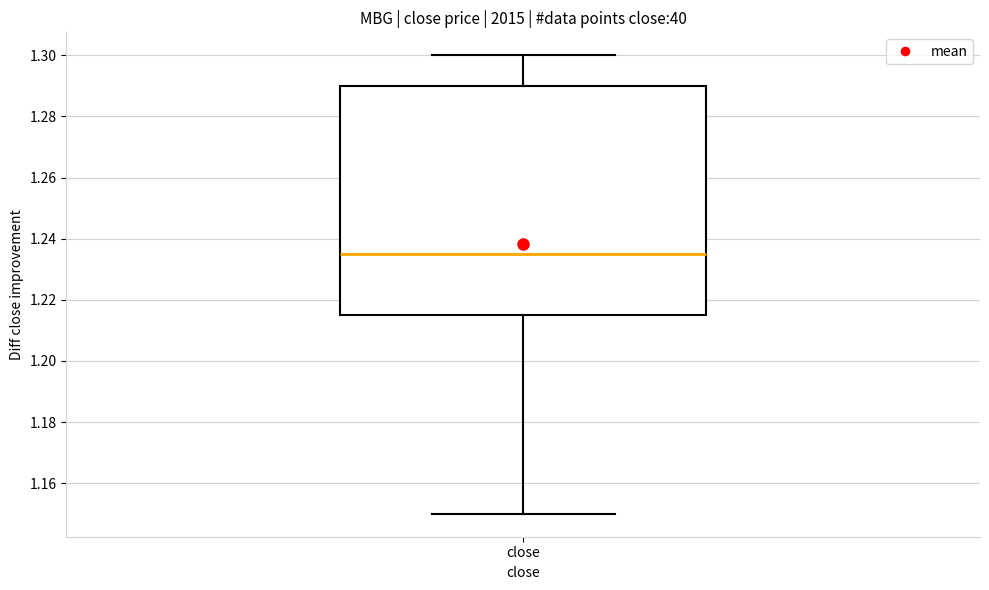

Where does the lower whisker of the box for close end on the y-axis? The values are not printed on the chart, so give them approximately, as read against the axis.

1.150